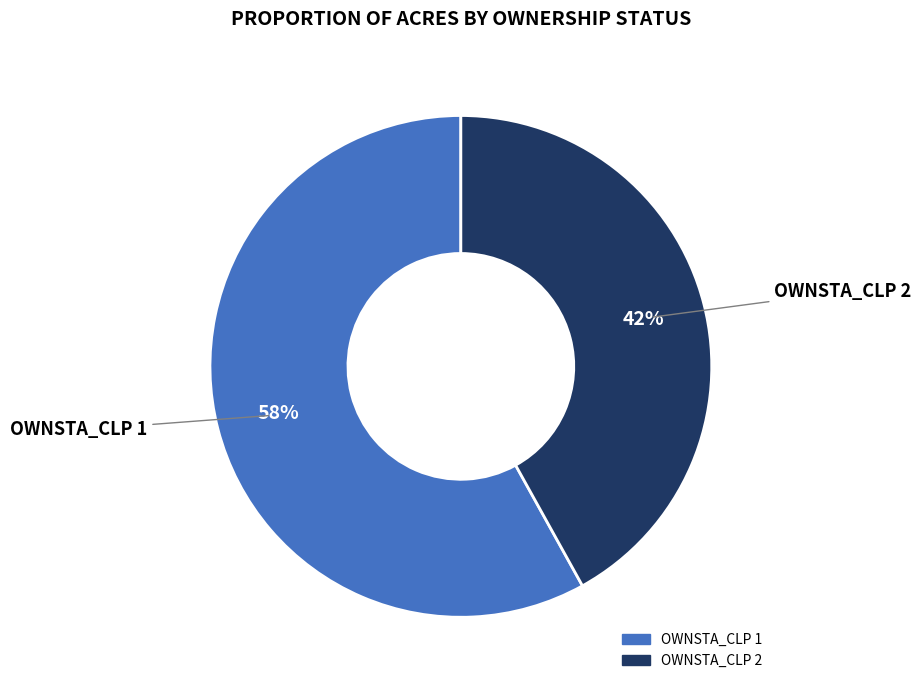

To the nearest percent, what is the difference between the largest and smallest slice percentages?

16%